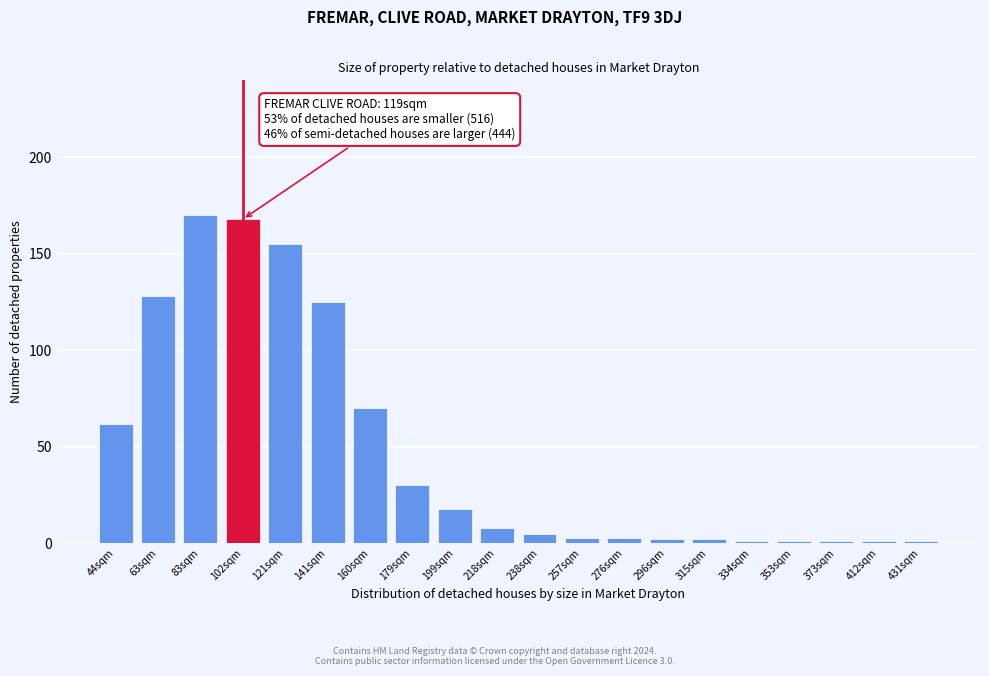

Reading left to right, extract all data points from this chart.

62	128	170	168	155	125	70	30	18	8	5	3	3	2	2	1	1	1	1	1